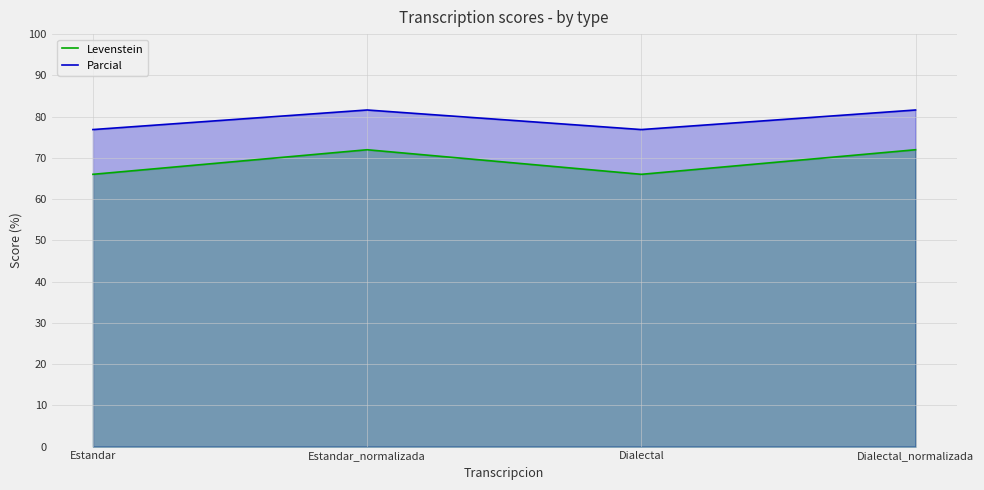

What is the highest value of the Parcial series?

81.6